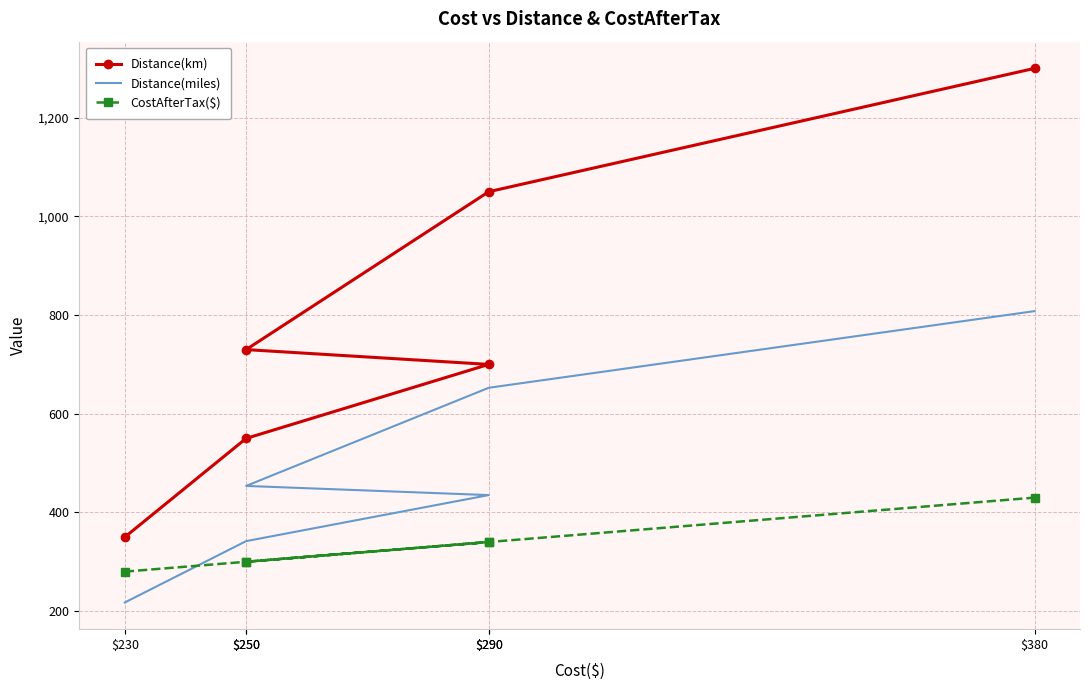

Reading right to left, what are all the values shown in this chart?

Distance(km): $380=1300.0	$290=1050.0	$250=730.0	$290=700.0	$250=550.0	$230=350.0
Distance(miles): $380=808.0	$290=652.6	$250=453.7	$290=435.1	$250=341.8	$230=217.5
CostAfterTax($): $380=430.0	$290=340.0	$250=300.0	$290=340.0	$250=300.0	$230=280.0